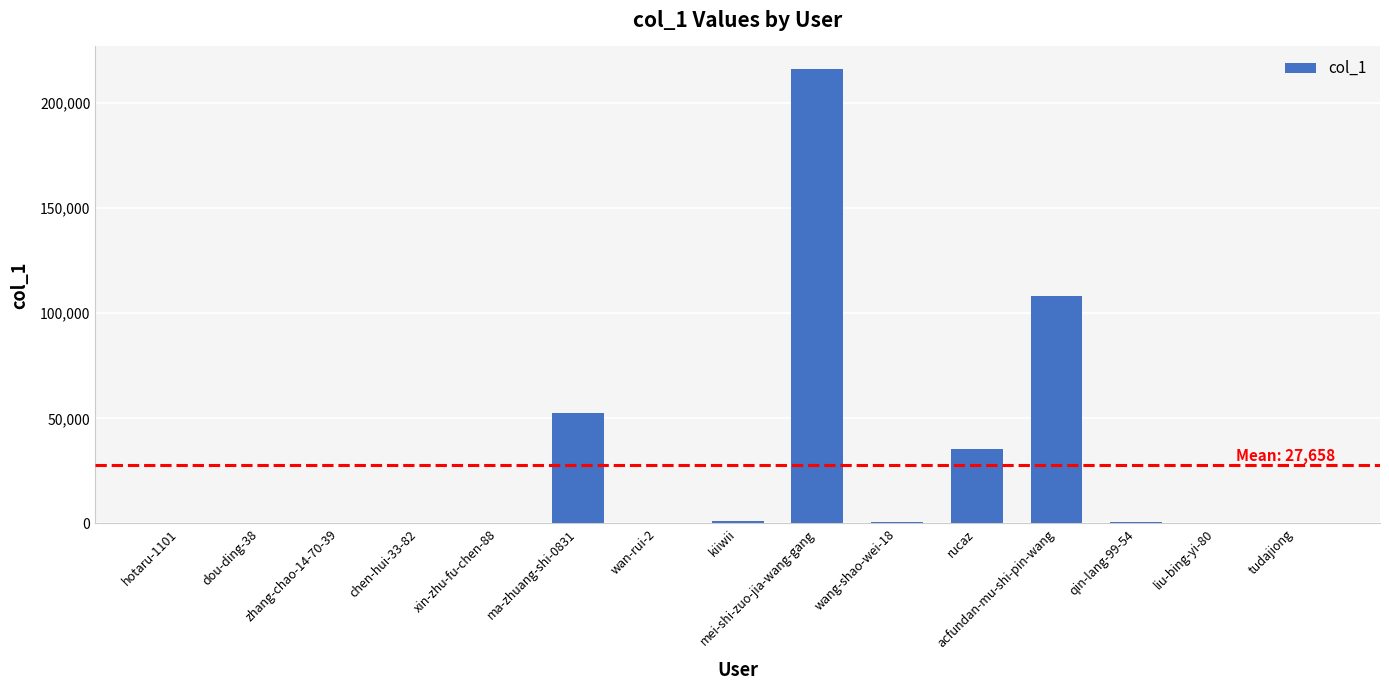

What is the change in value from mei-shi-zuo-jia-wang-gang to rucaz?

-180709